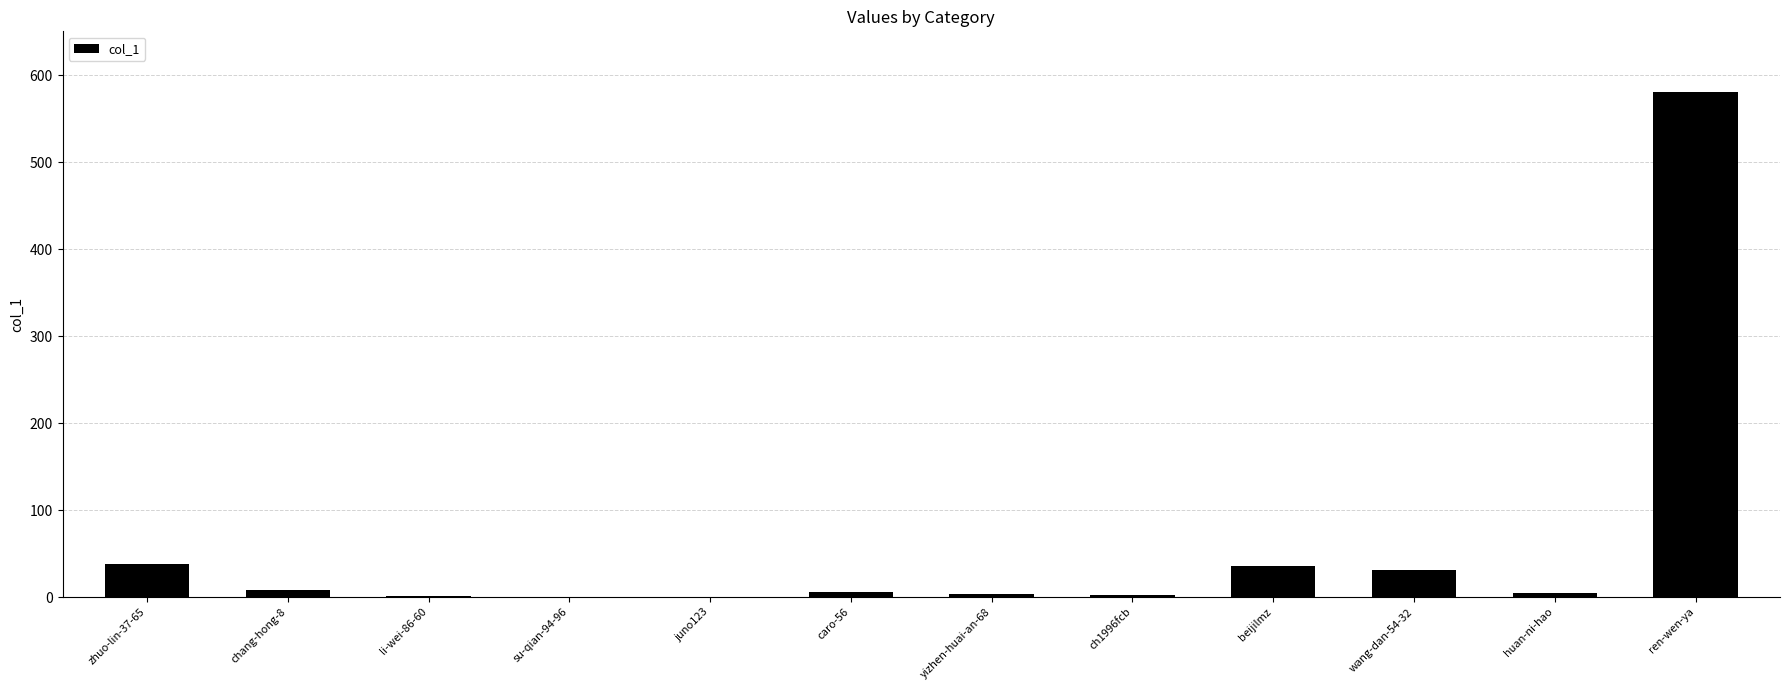

What is the change in value from zhuo-lin-37-65 to su-qian-94-96?

-38